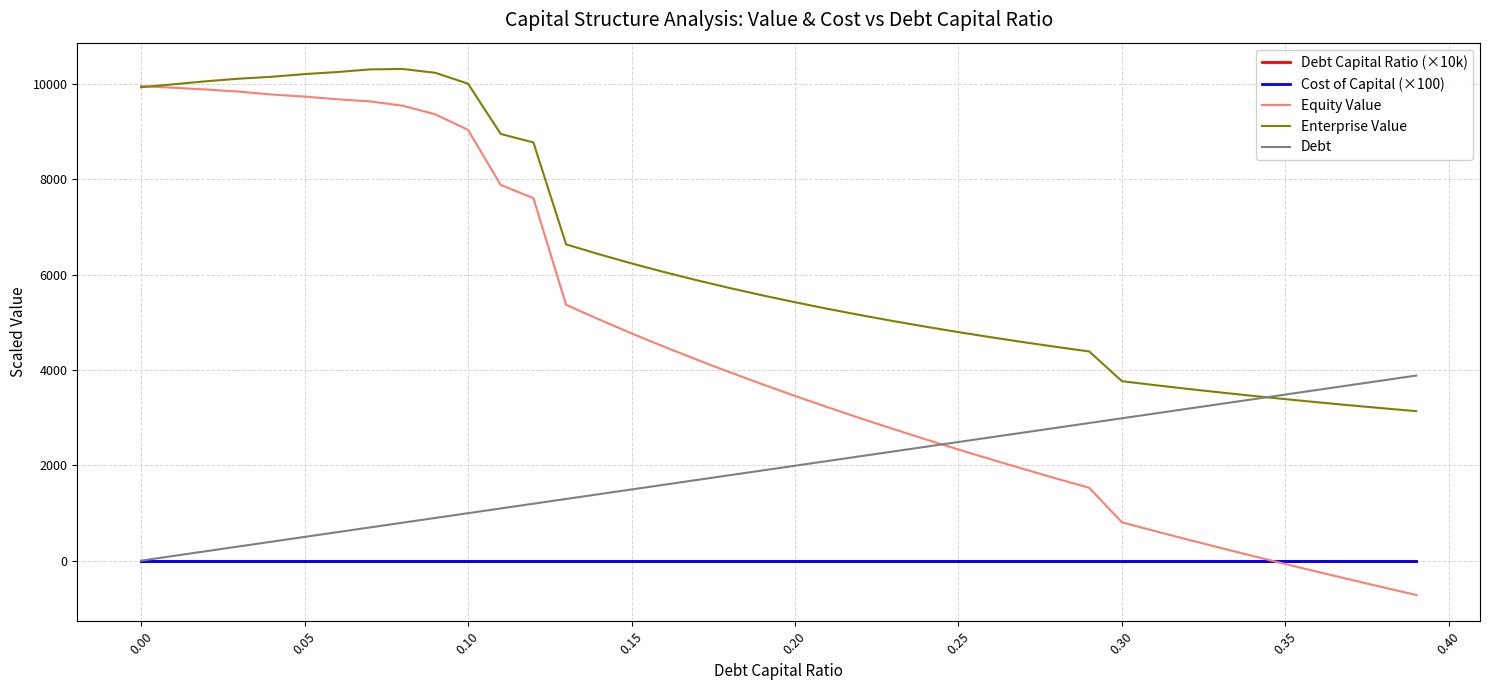

Which series has the largest total across all categories?

Enterprise Value